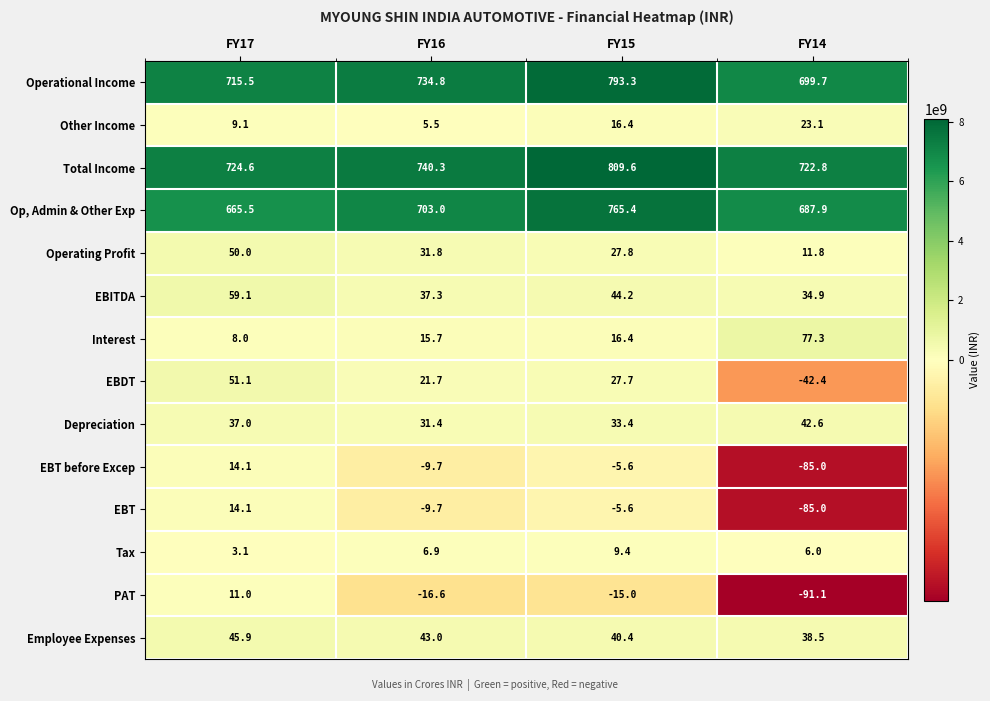

Which series has the largest total across all categories?

Total Income